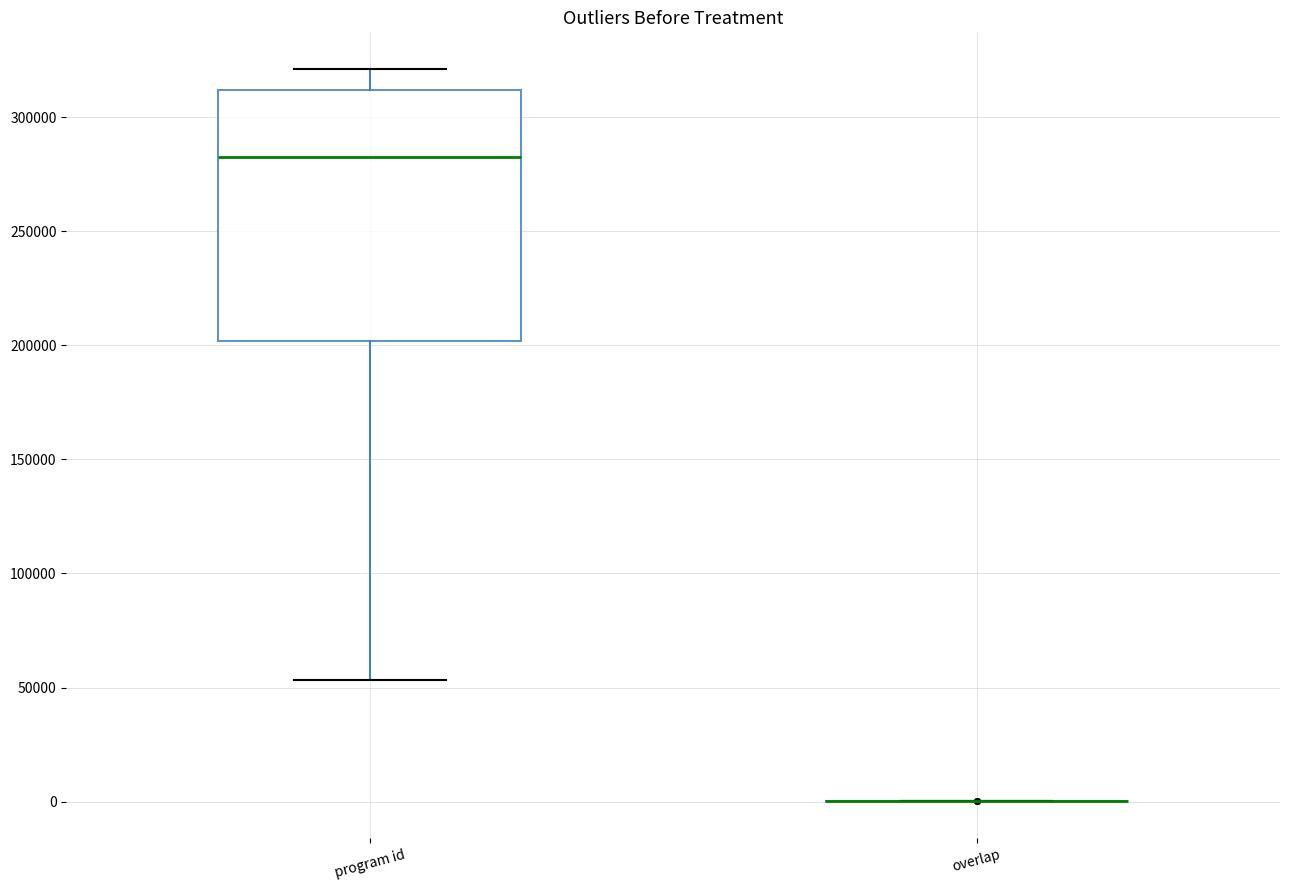

Comparing the boxes themselves (not the whiskers), which one is the tallest?

program id